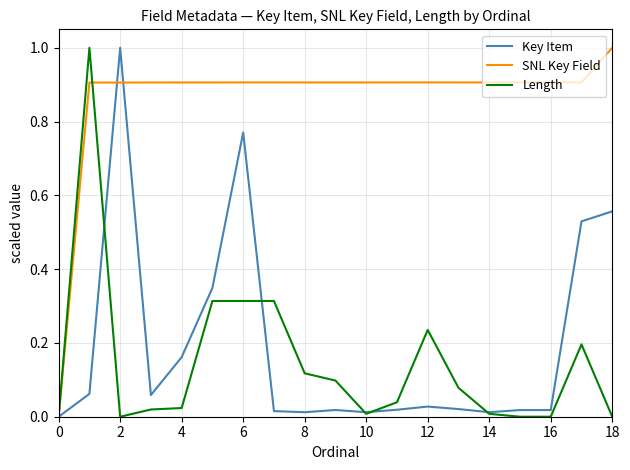

What is the highest value of the Key Item series?

1.0